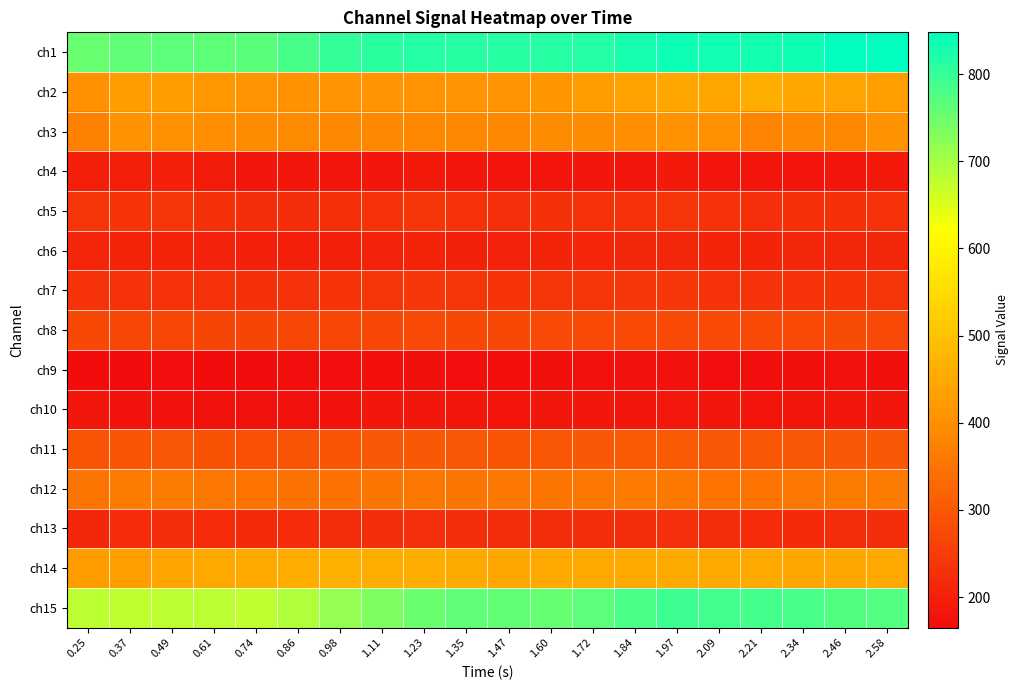

Rank the series at 2.46 from highest to lowest value.

ch1, ch15, ch14, ch2, ch3, ch12, ch11, ch8, ch7, ch5, ch13, ch6, ch4, ch10, ch9